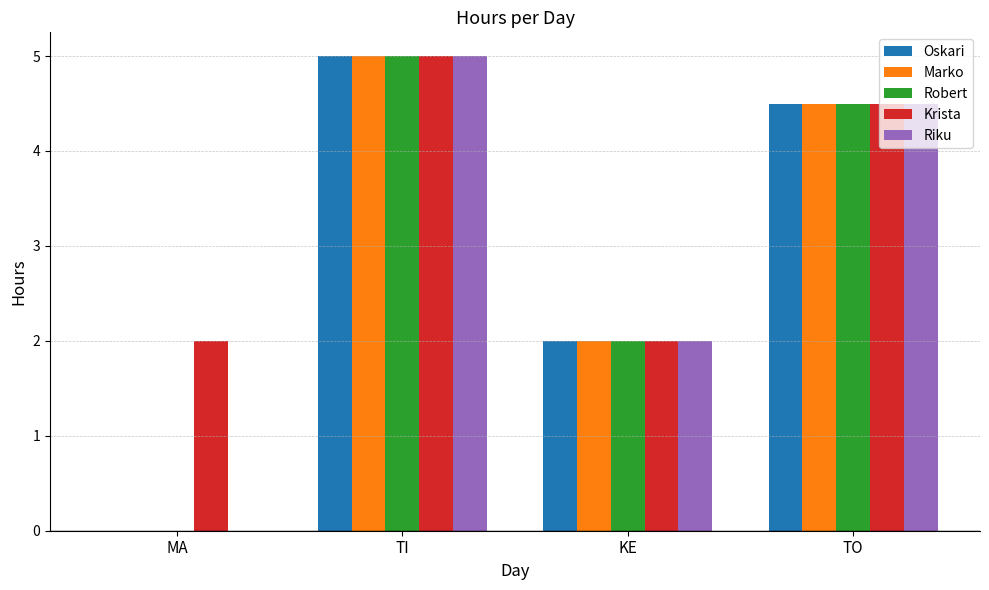

Does the chart contain stacked bars?

No